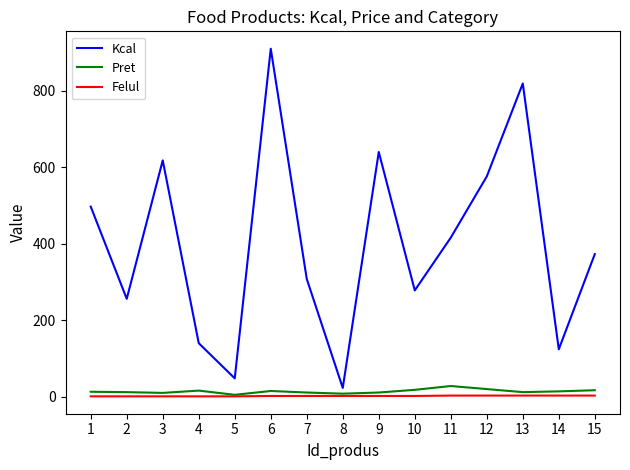

Where is the first local maximum for Kcal?

3